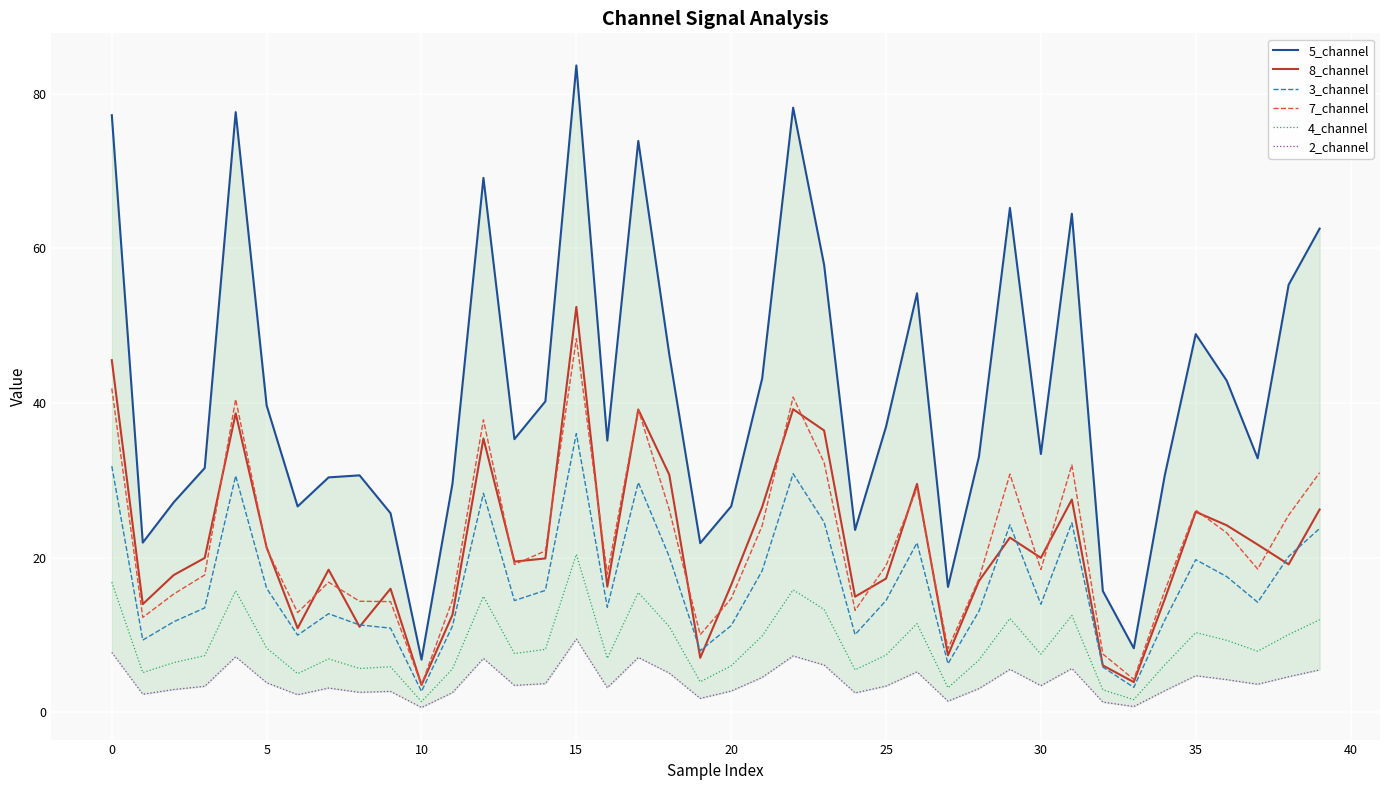

What is the difference between the highest and lowest values at 32?

14.4